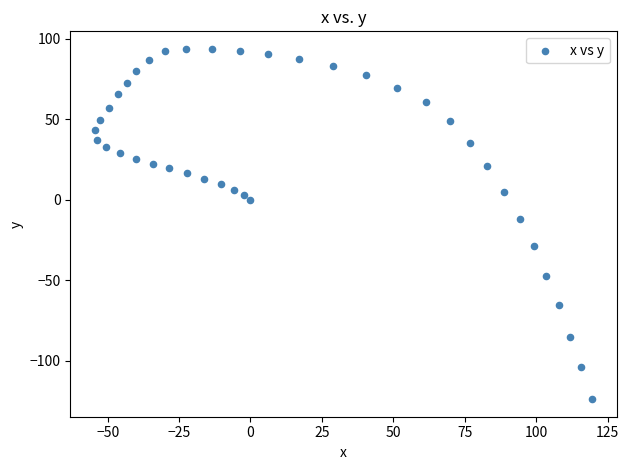

What Y value in the scatter plot is closest to -15?

-11.8